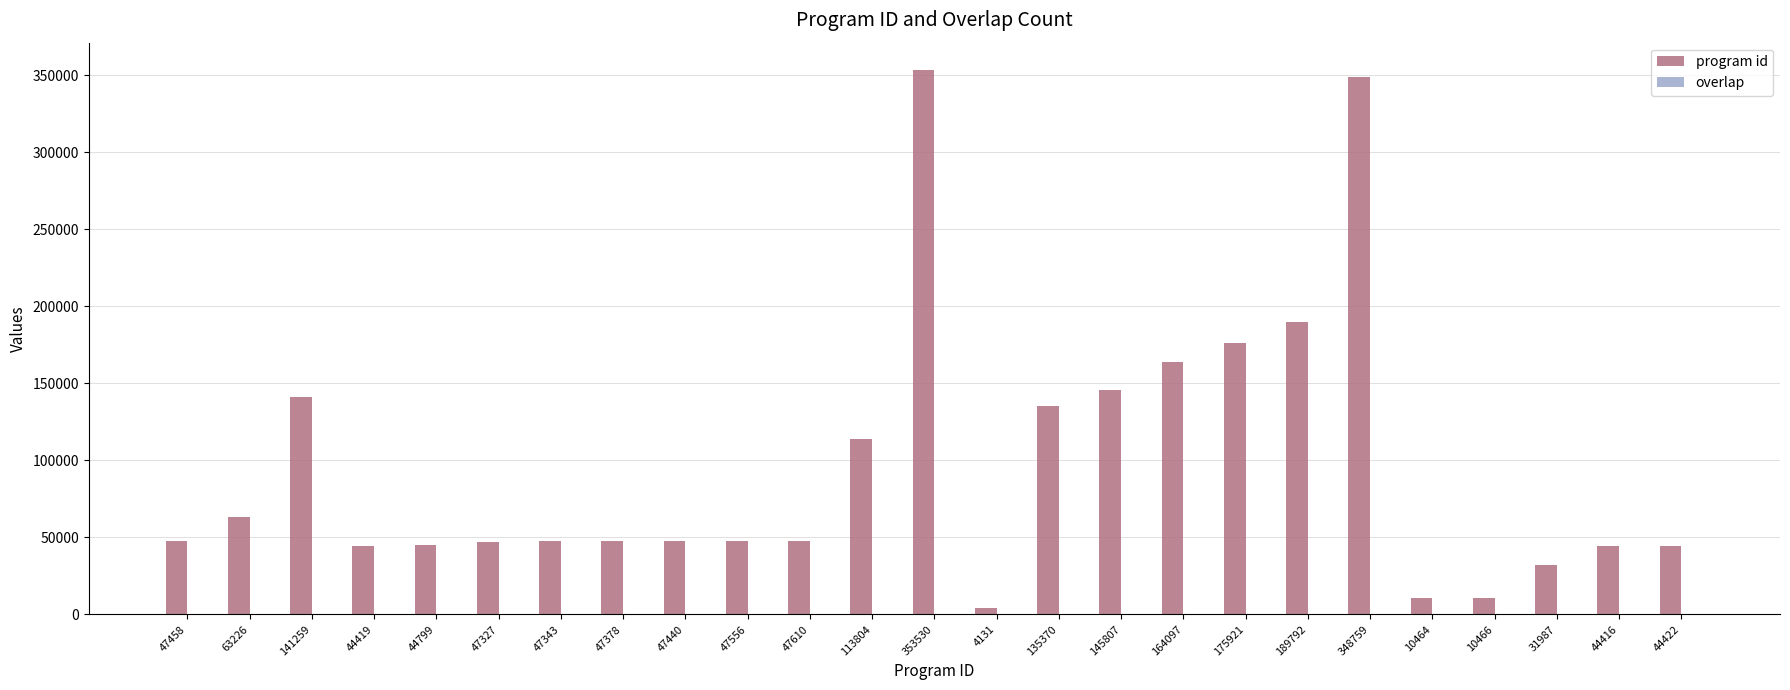

How many distinct data groups are displayed?

2